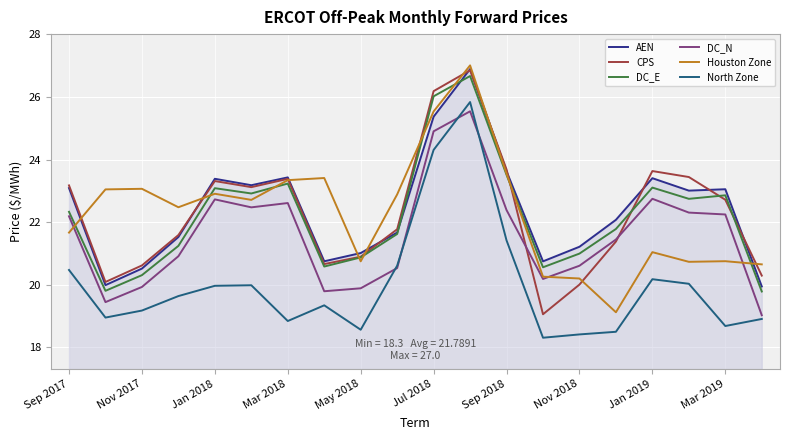

What is the greatest value displayed?

27.0